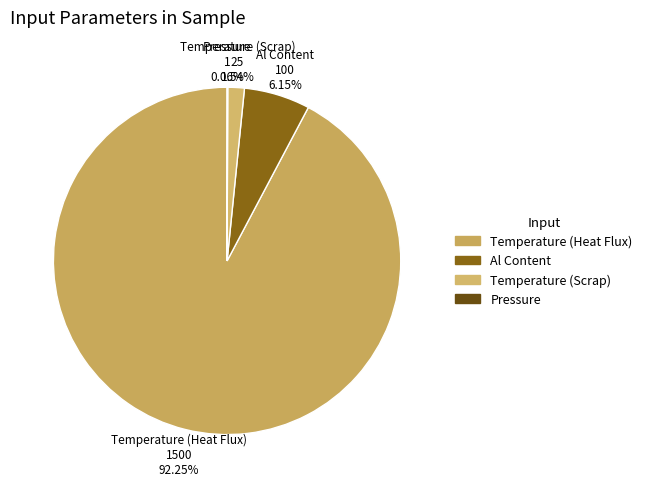

Does Temperature (Heat Flux) represent more than half of the total?

Yes